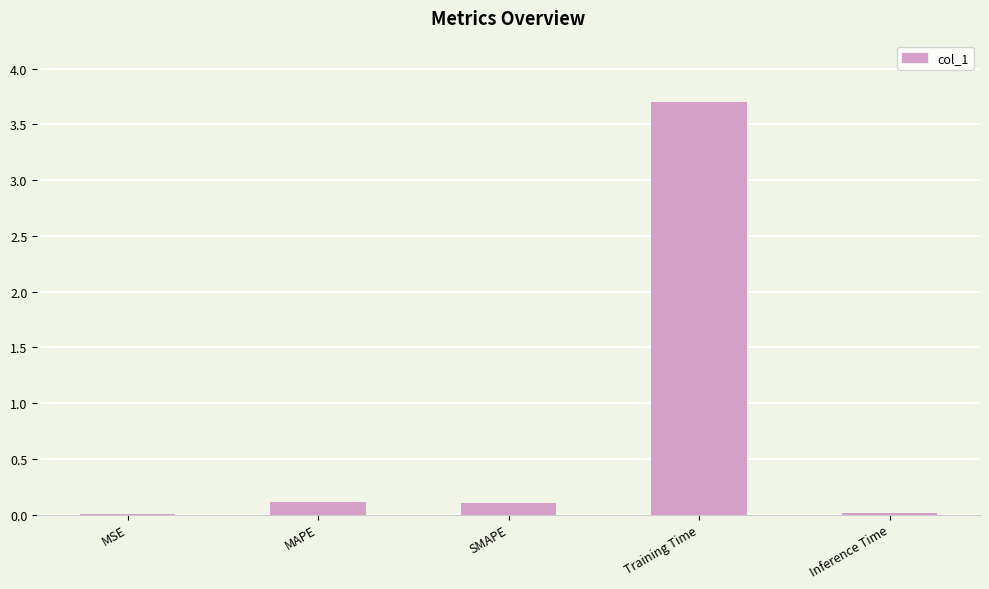

The value at MAPE is 0.1. True or false?

True